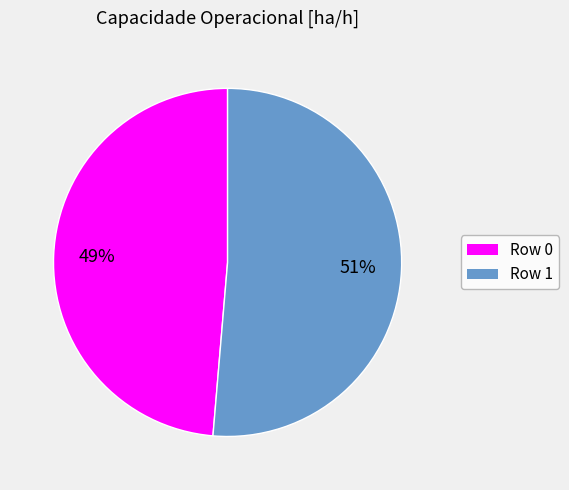

To the nearest percent, what is the average slice percentage?

50%